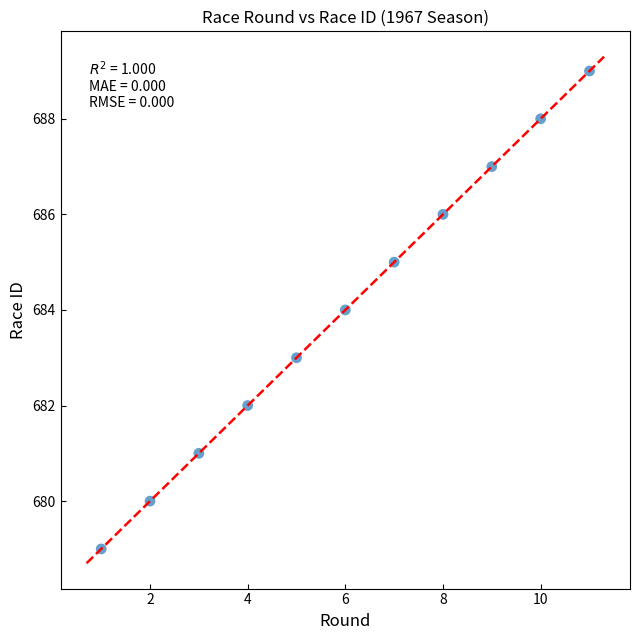

What is the range of X values (max minus min)?

10